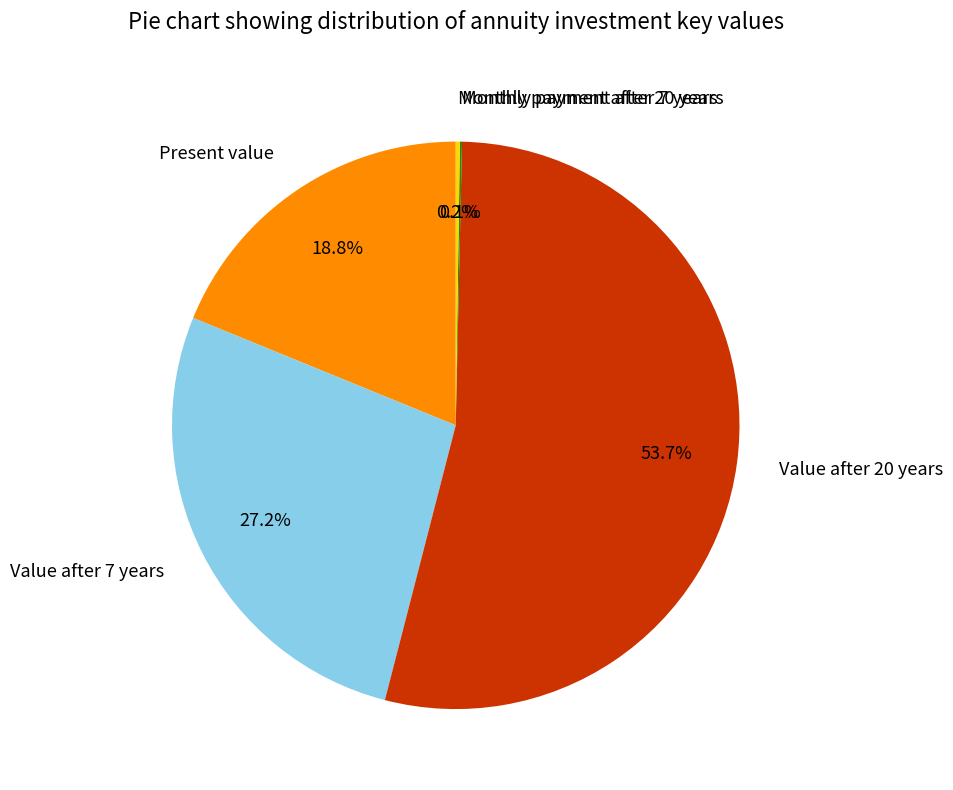

To the nearest percent, what portion does Value after 7 years represent?

27%